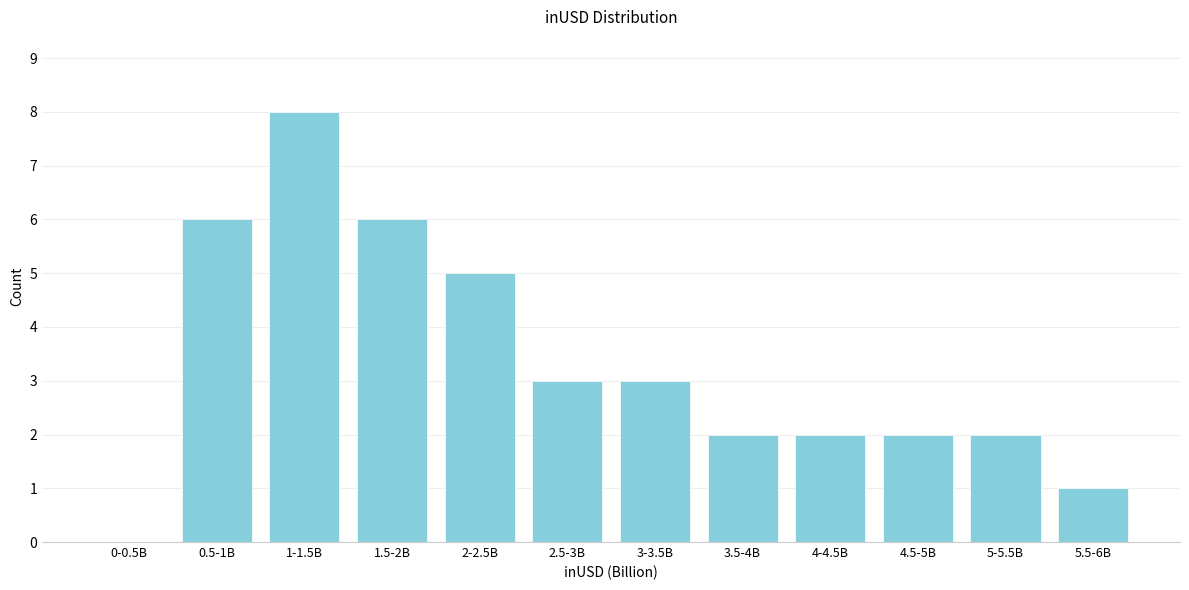

Reading right to left, extract all data points from this chart.

5.5-6B=1	5-5.5B=2	4.5-5B=2	4-4.5B=2	3.5-4B=2	3-3.5B=3	2.5-3B=3	2-2.5B=5	1.5-2B=6	1-1.5B=8	0.5-1B=6	0-0.5B=0